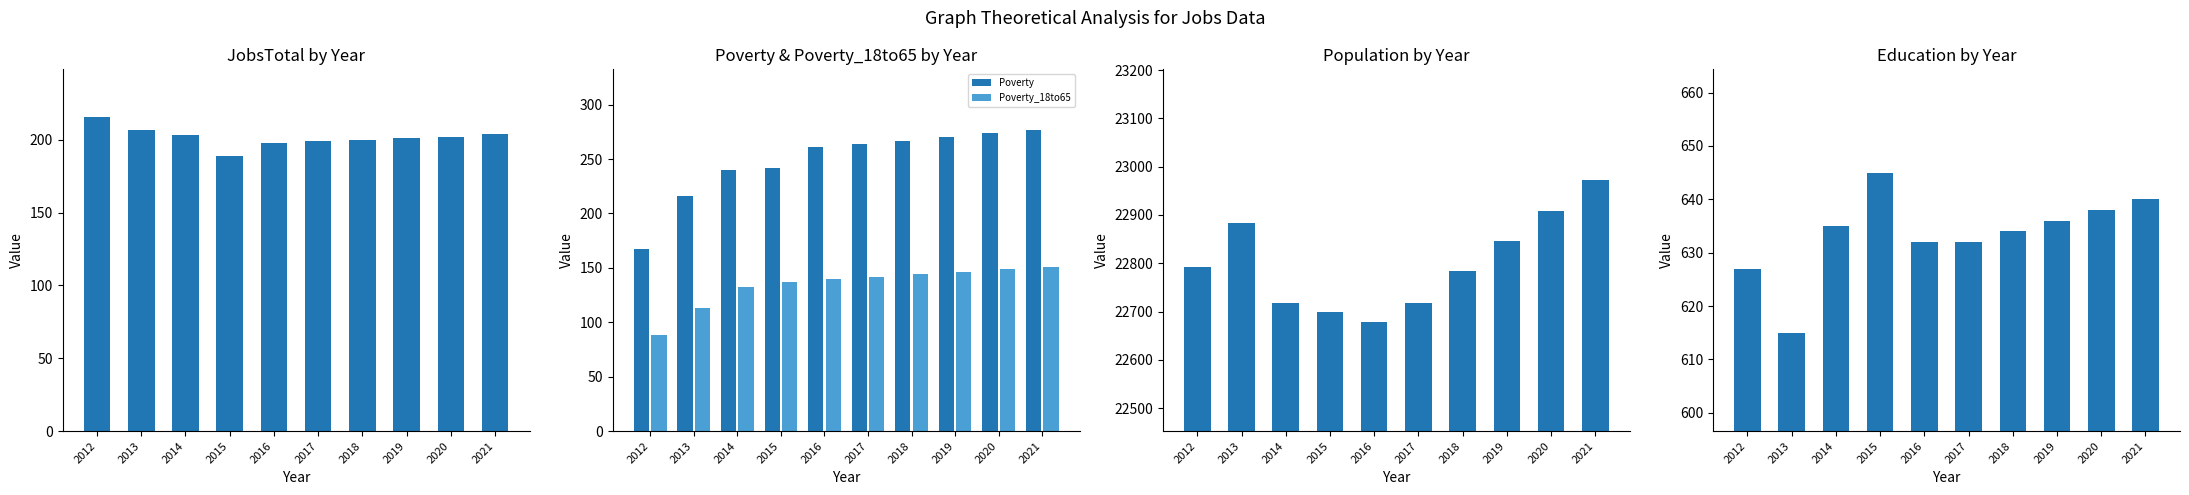

At how many categories does at least one series exceed 5621?

10